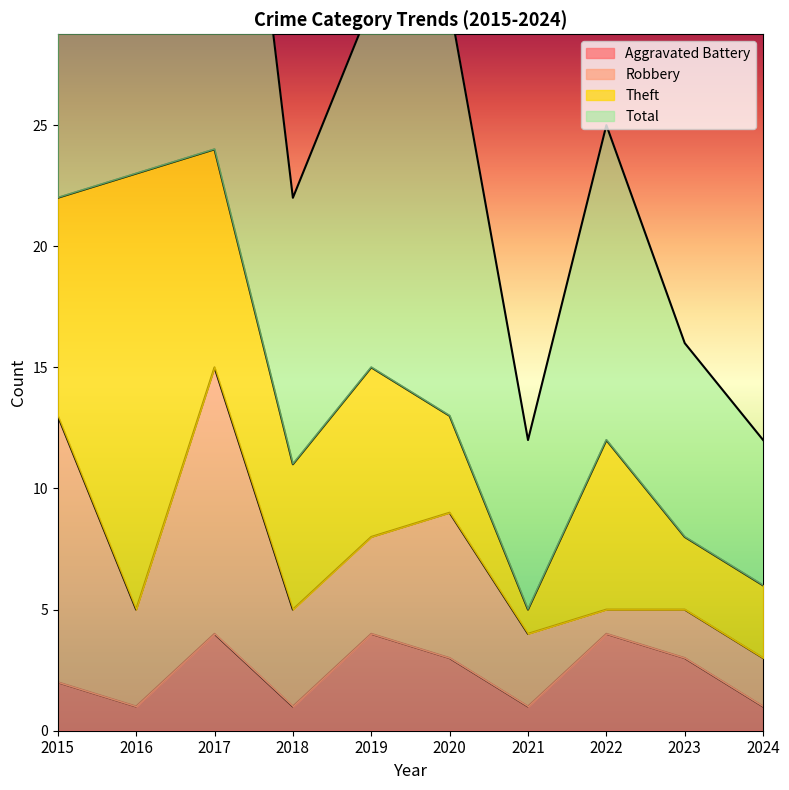

What is the maximum value shown in the chart?

49